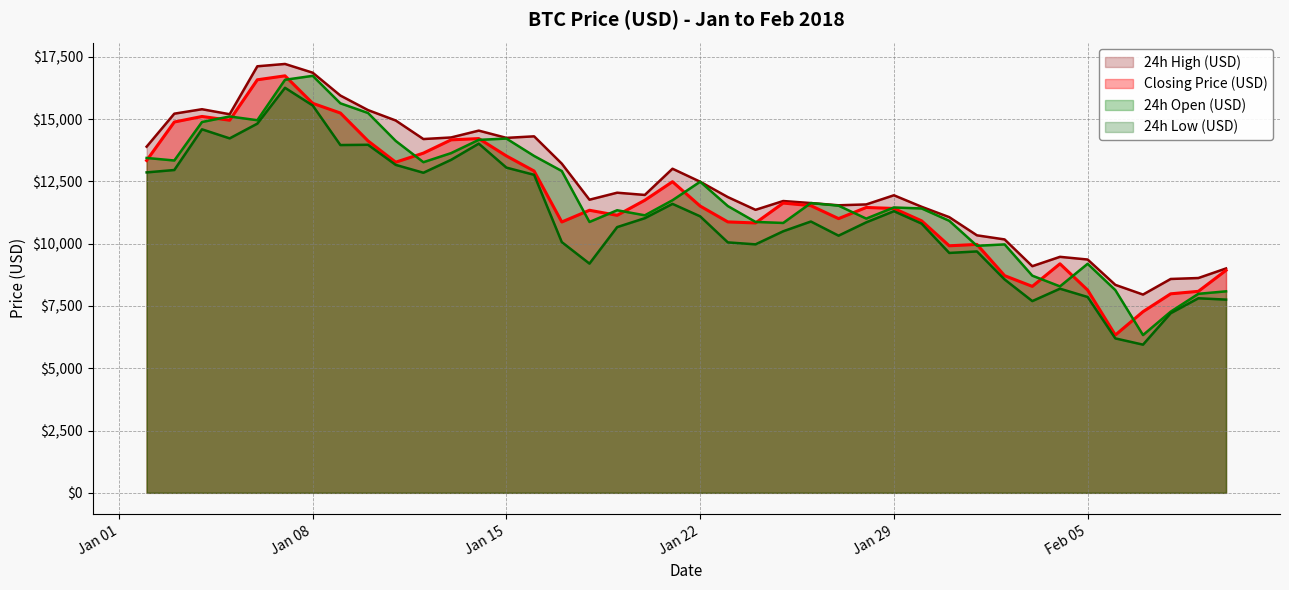

True or false: 24h High (USD) and 24h Low (USD) intersect in this chart.

False